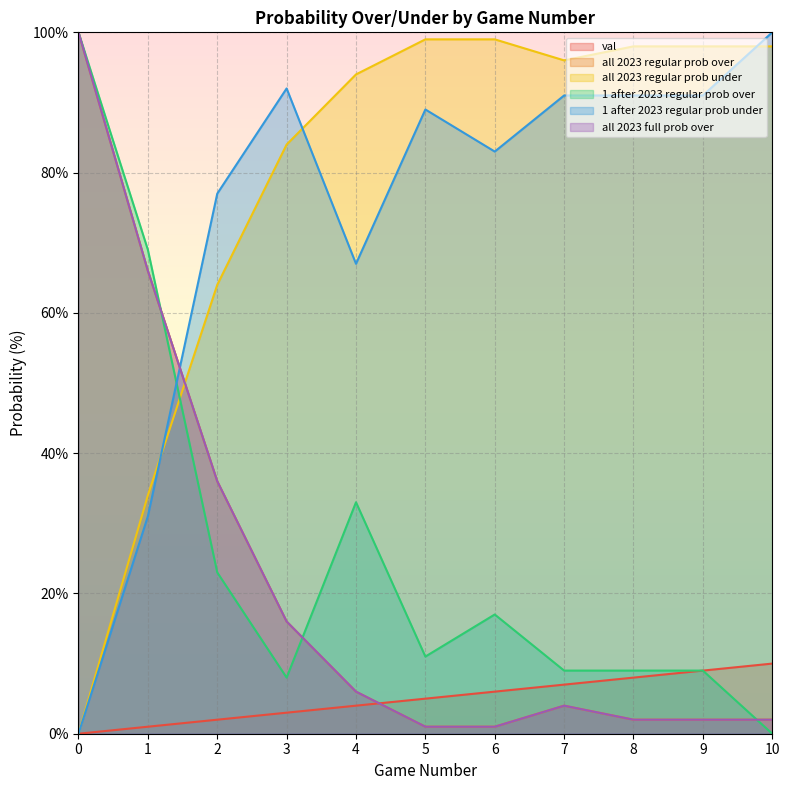

What are all the series names shown in the legend?

val, all 2023 regular prob over, all 2023 regular prob under, 1 after 2023 regular prob over, 1 after 2023 regular prob under, all 2023 full prob over